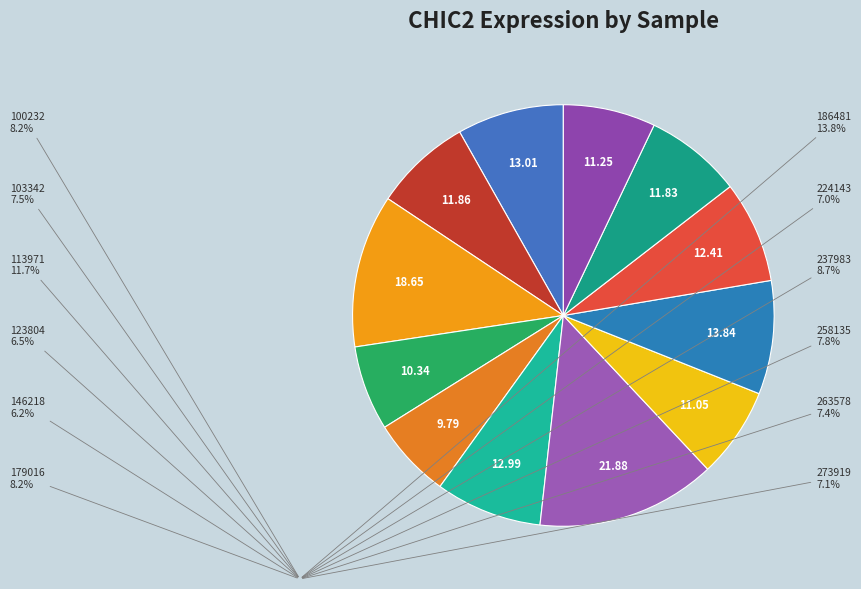

How many segments does this pie chart have?

12